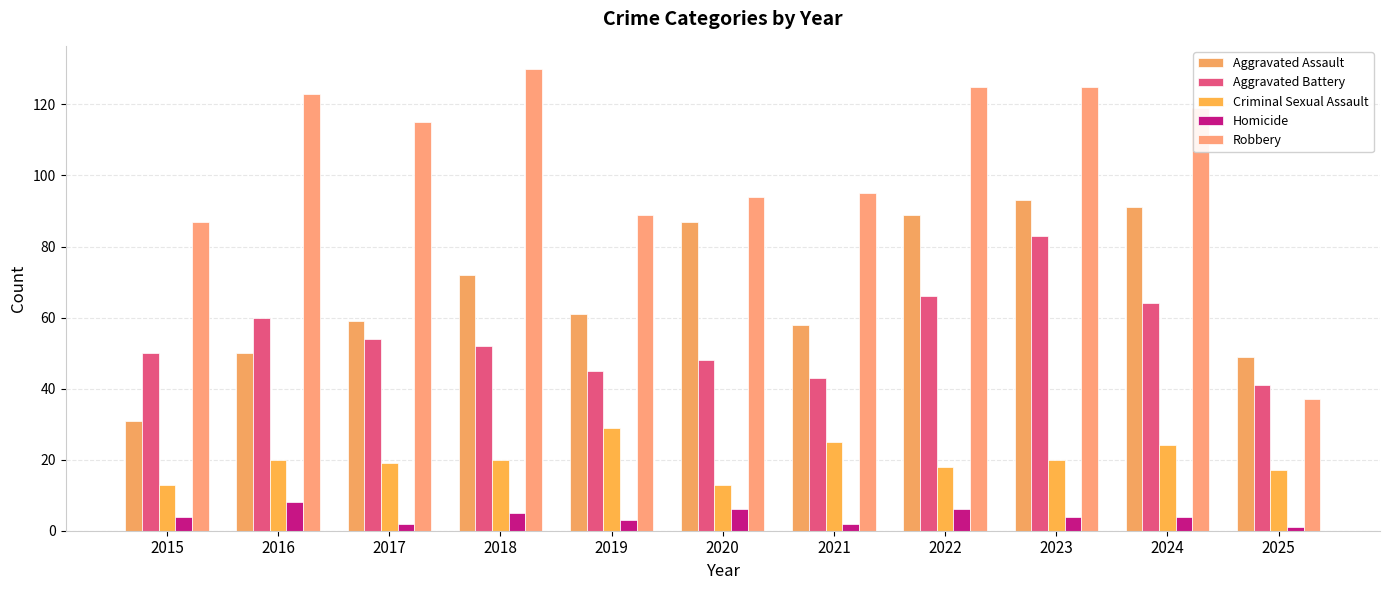

What is the total value across all series at 2023?

325